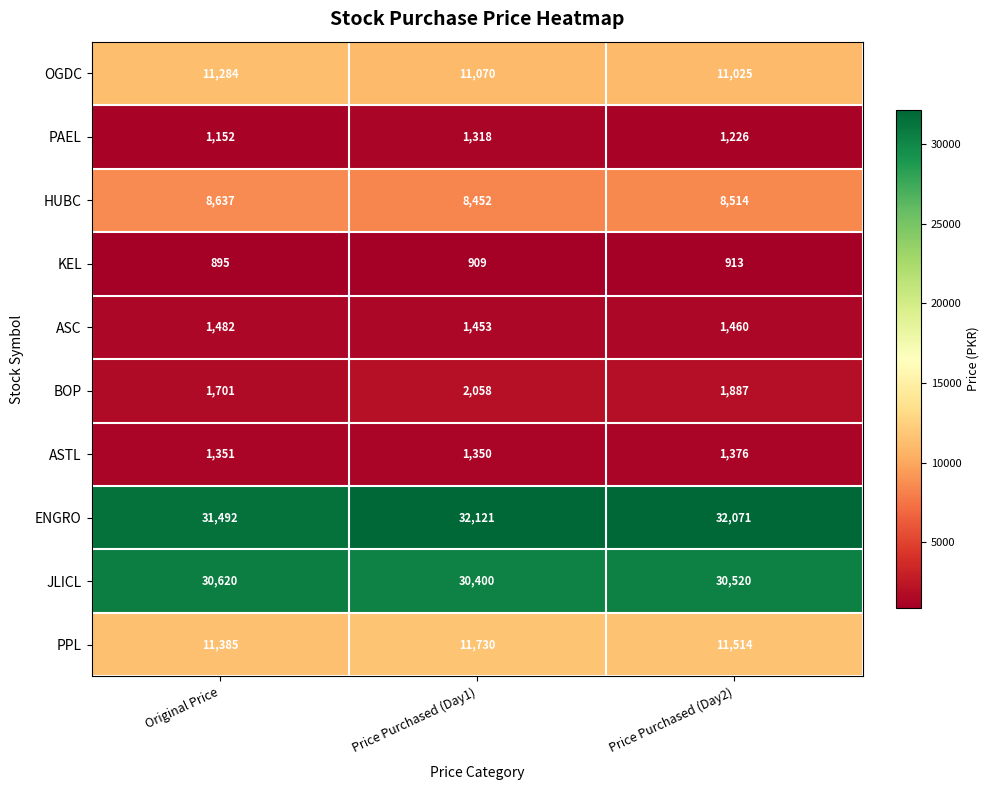

The value of BOP at Price Purchased (Day2) is 2677. True or false?

False